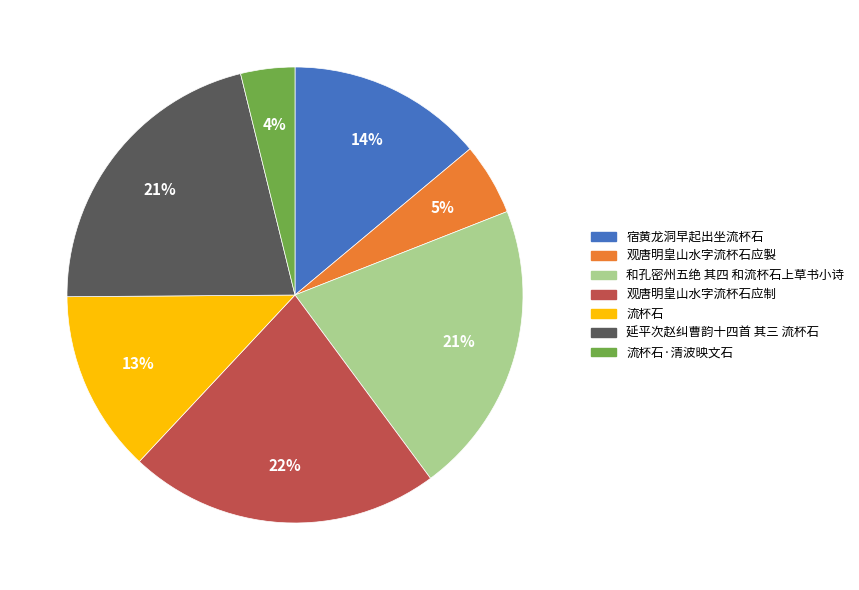

To the nearest percent, what is the difference between the largest and smallest slice percentages?

18%